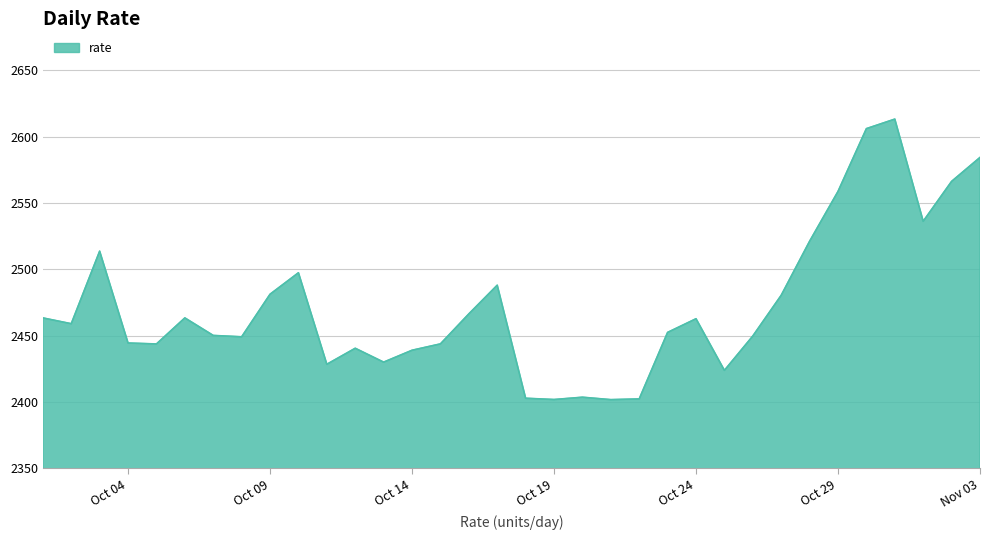

What is the minimum value shown in the chart?

2401.7